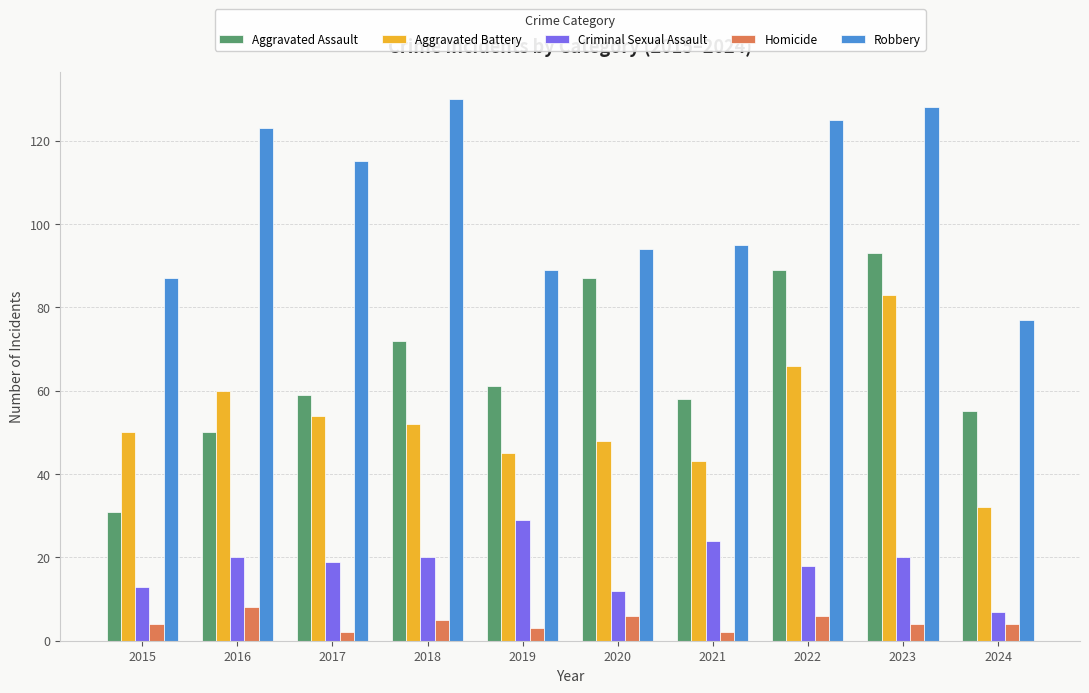

What is the value of the Robbery bar at the 6th from the left?

94